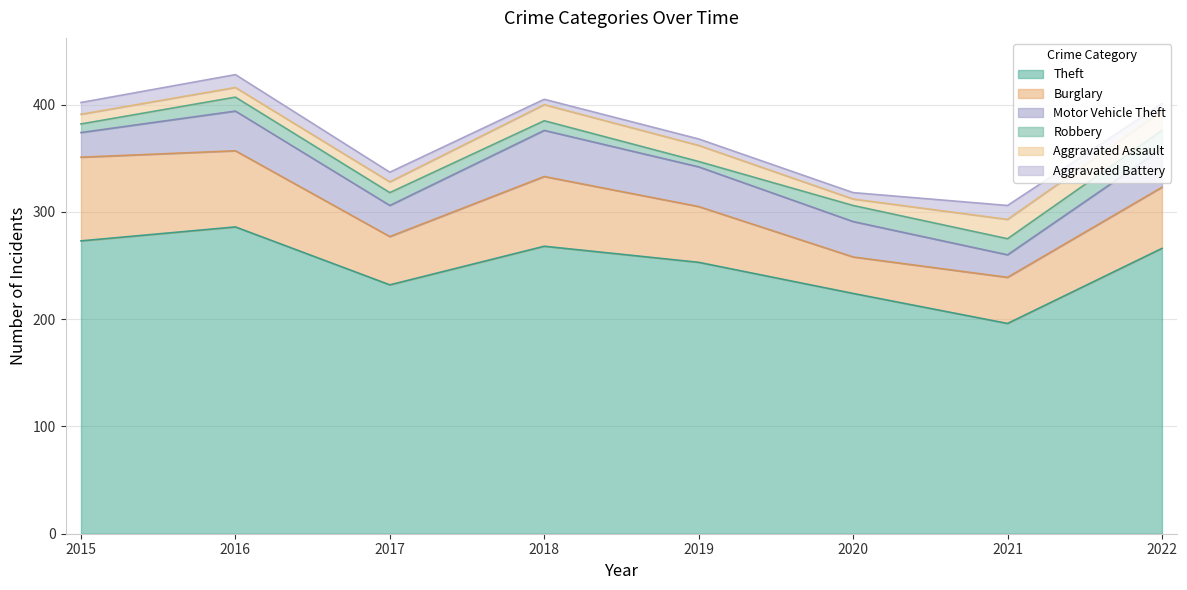

The value of Theft at 2022 is 468. True or false?

False